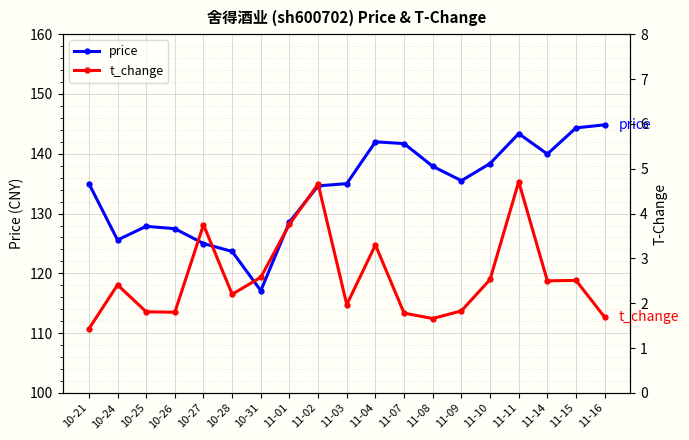

What is the value of the t_change point at the 8th from the left?

3.8